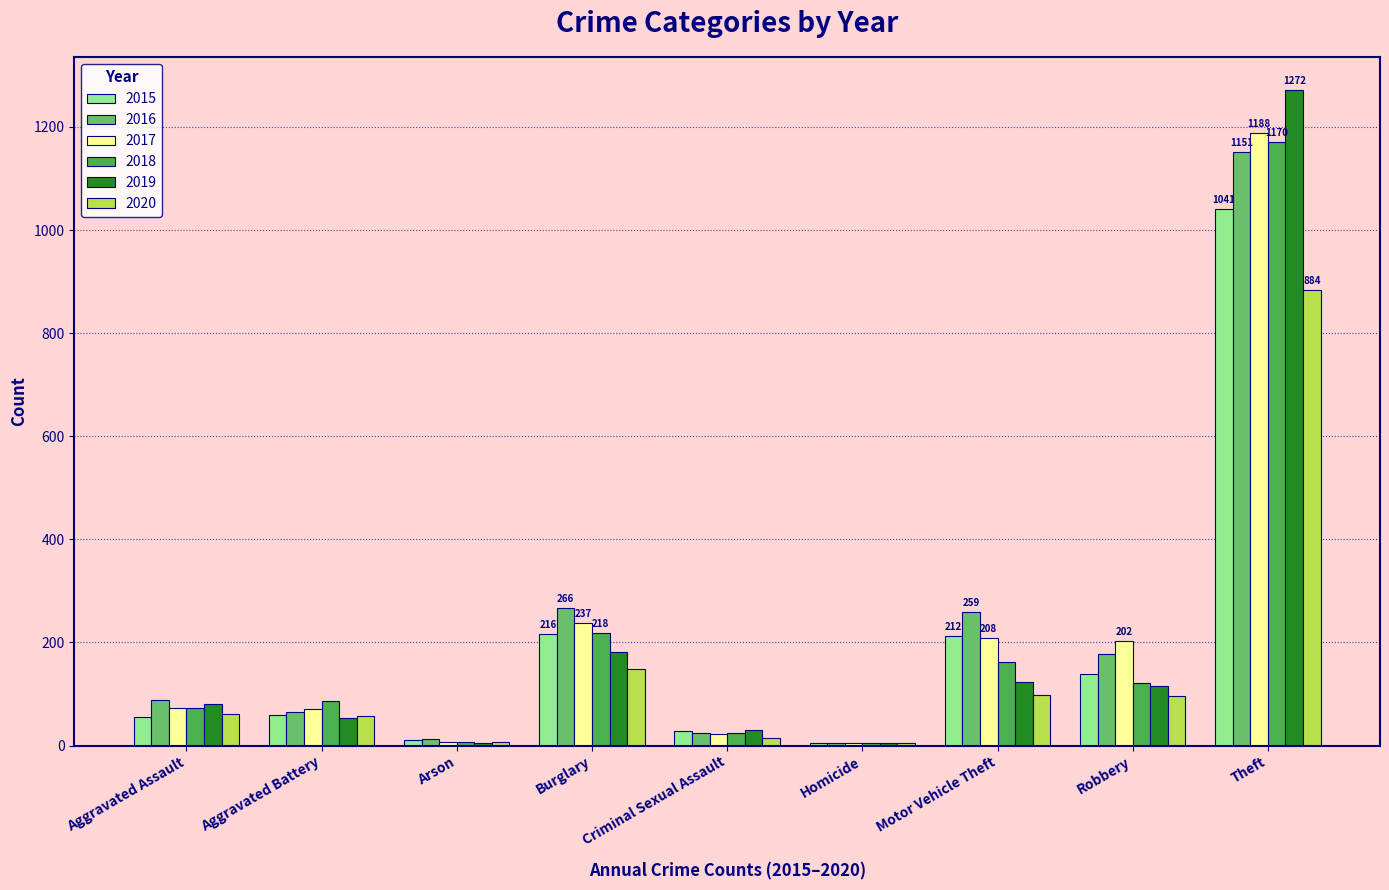

The 2015 series shows 1041 at Theft. True or false?

True